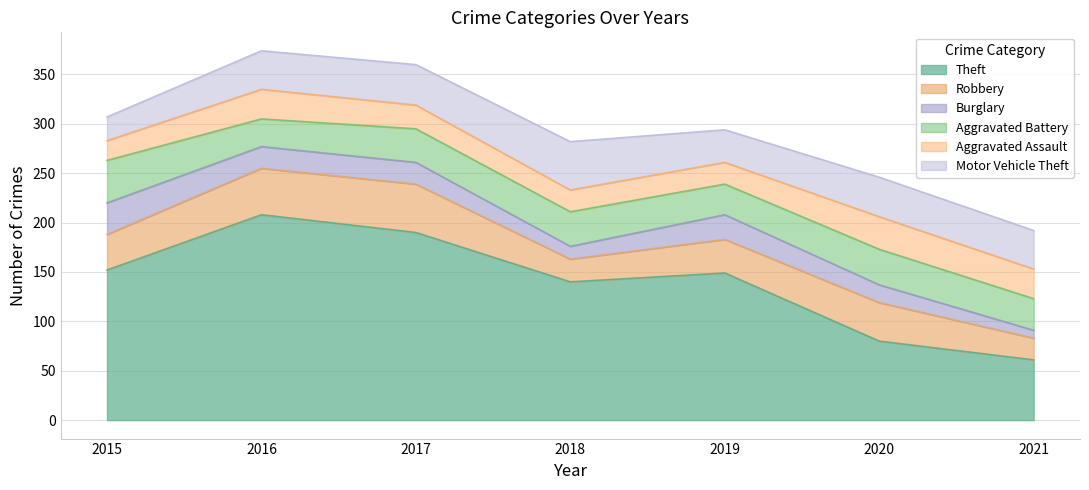

Reading left to right, what are all the values shown in this chart?

Theft: 2015=152	2016=208	2017=190	2018=140	2019=149	2020=80	2021=61
Robbery: 2015=36	2016=47	2017=49	2018=23	2019=34	2020=39	2021=22
Burglary: 2015=32	2016=22	2017=22	2018=13	2019=25	2020=18	2021=8
Aggravated Battery: 2015=43	2016=28	2017=34	2018=35	2019=31	2020=36	2021=32
Aggravated Assault: 2015=20	2016=30	2017=24	2018=22	2019=22	2020=33	2021=30
Motor Vehicle Theft: 2015=24	2016=39	2017=41	2018=49	2019=33	2020=40	2021=39